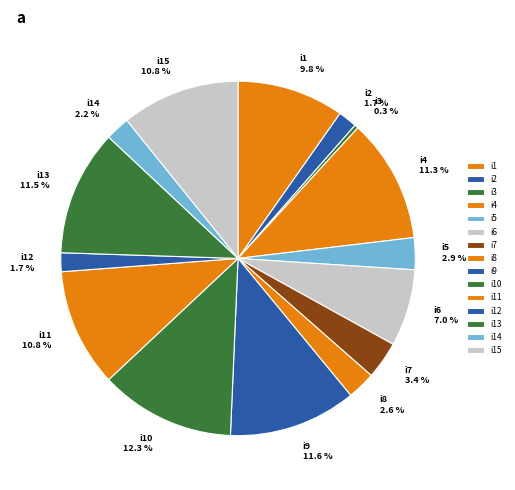

Does i8 account for over 50% of the chart?

No